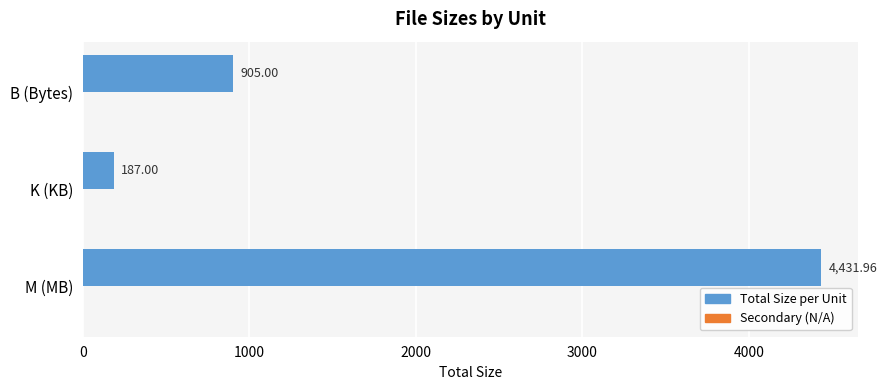

Which label corresponds to the largest value in the chart?

M (MB)